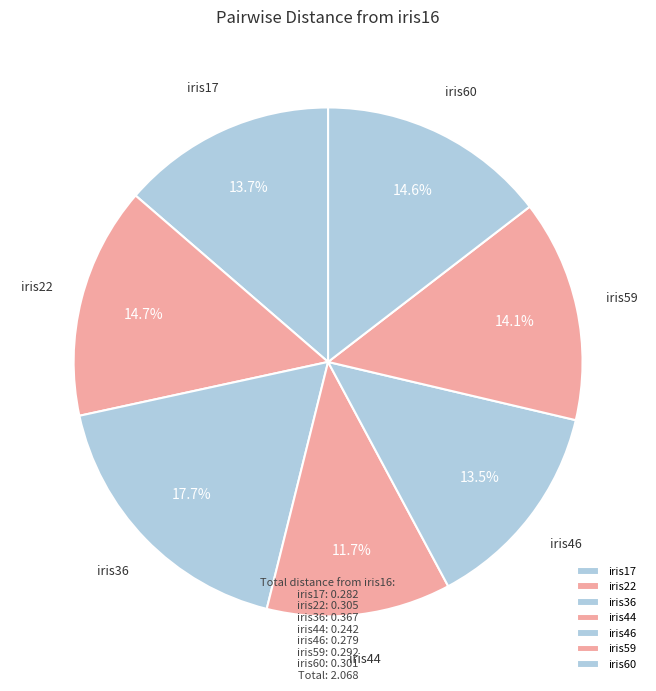

Does any single category account for the majority?

No